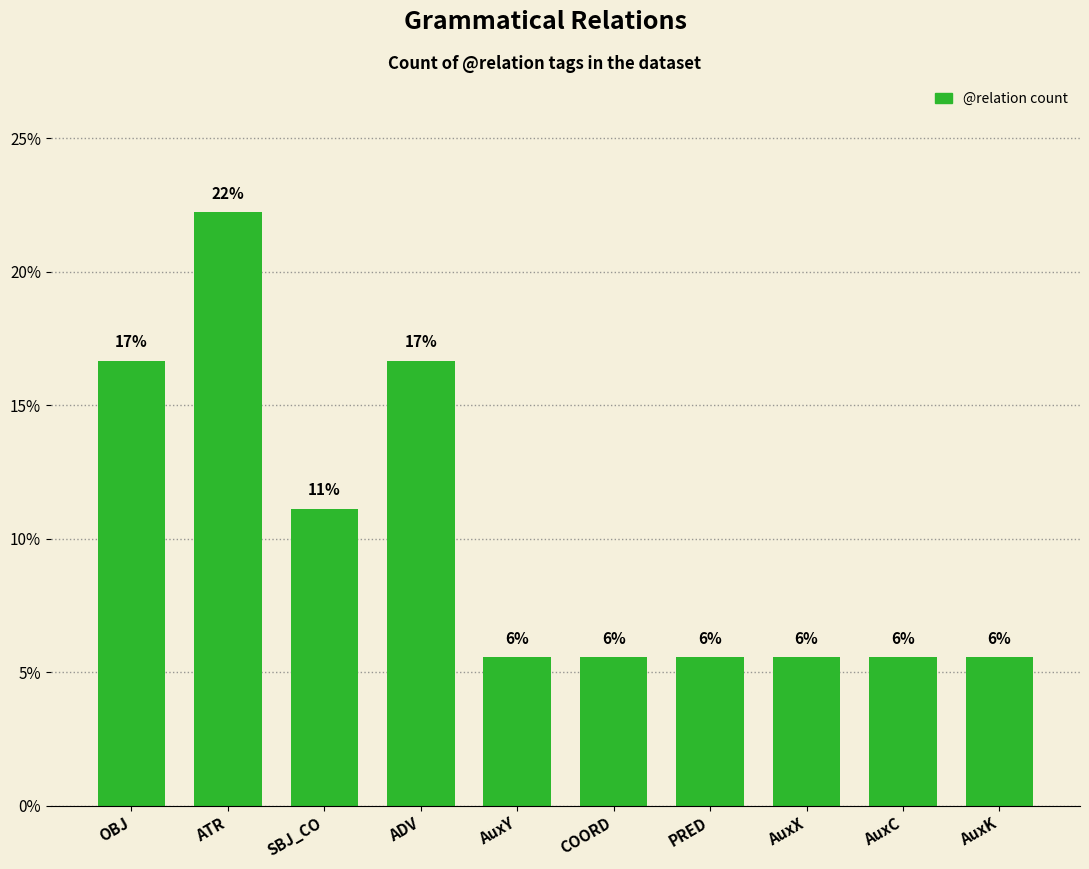

What is the maximum value shown in the chart?

22.2